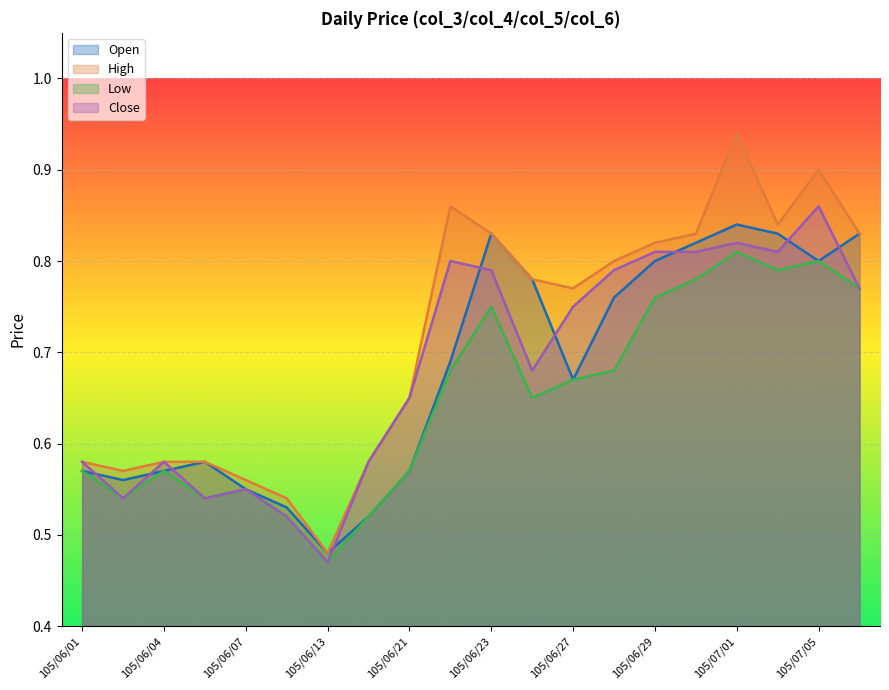

True or false: col_3 and col_6 intersect in this chart.

True